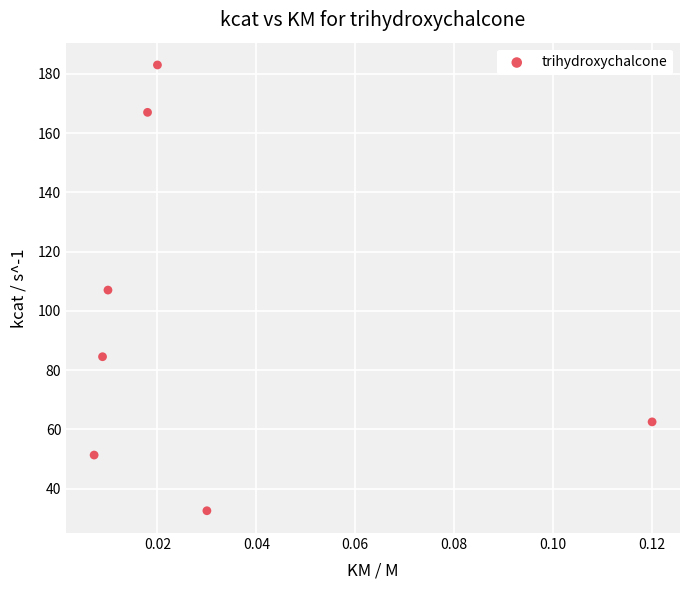

What is the range of Y values (max minus min)?

150.5